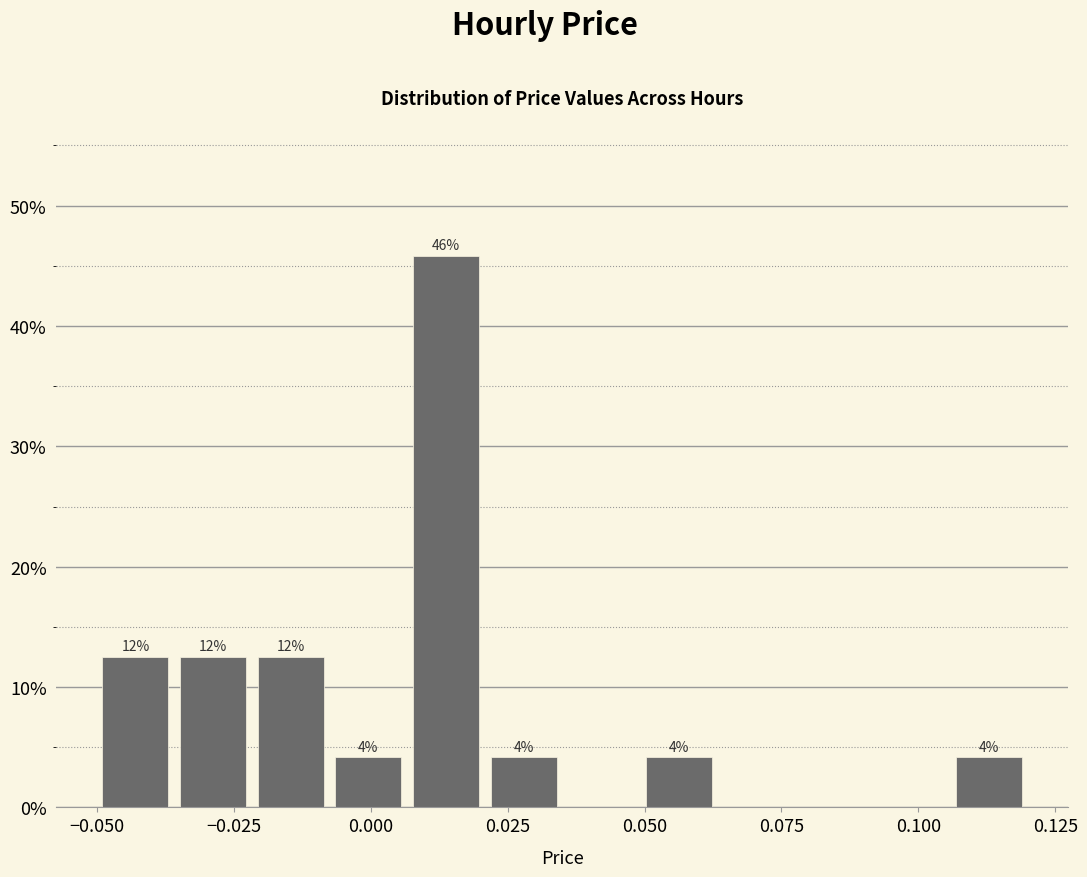

Around what value on the x-axis is the tallest bar? Give the approximate position of its centre, as read against the axis.

0.015